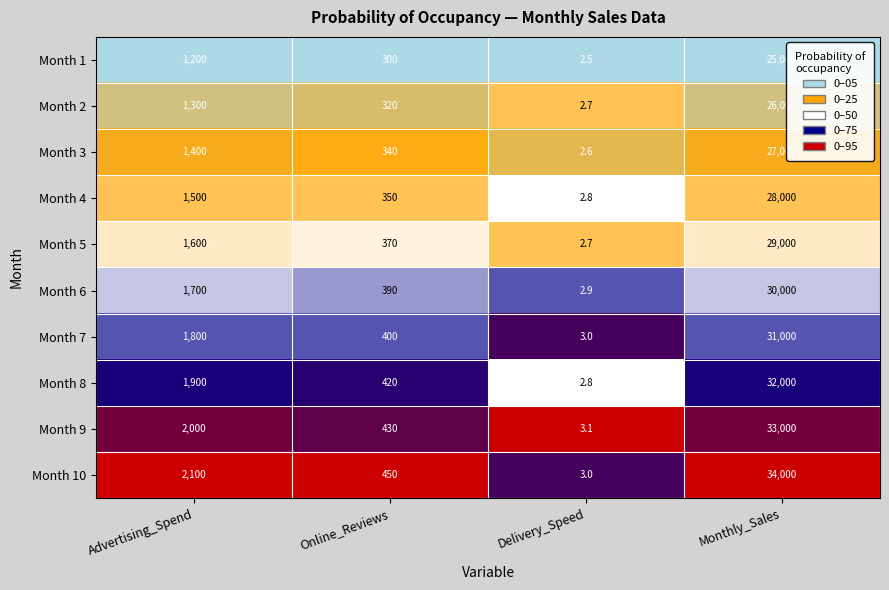

The value of Month 7 at Delivery_Speed is 1.3. True or false?

False